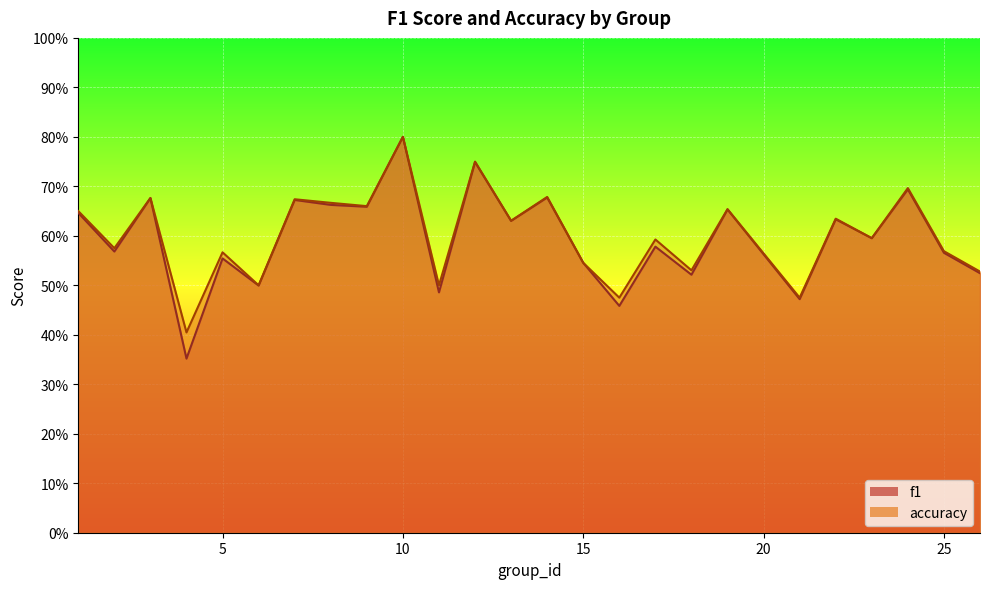

True or false: accuracy and f1 cross at least once.

False